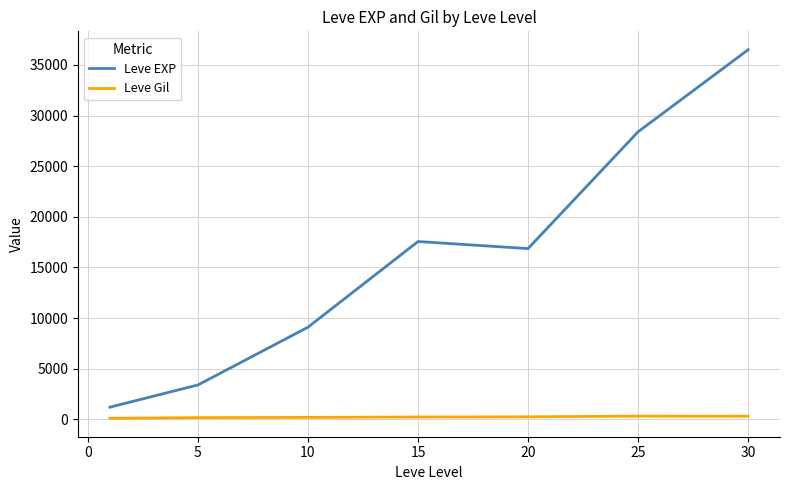

What is the sum of all Leve Gil values?

1644.9